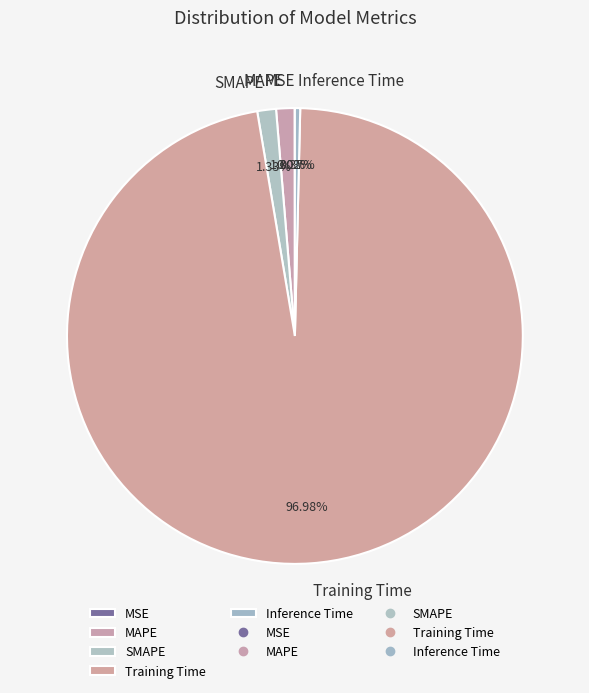

What is the total percentage of SMAPE and MAPE?

2.6%